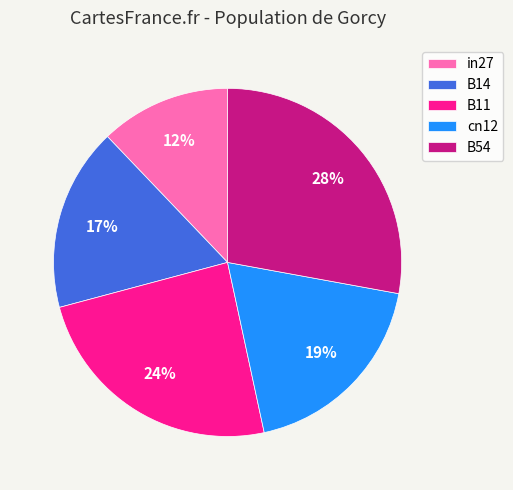

Approximately how many times larger is the value at B11 compared to B54?

0.9